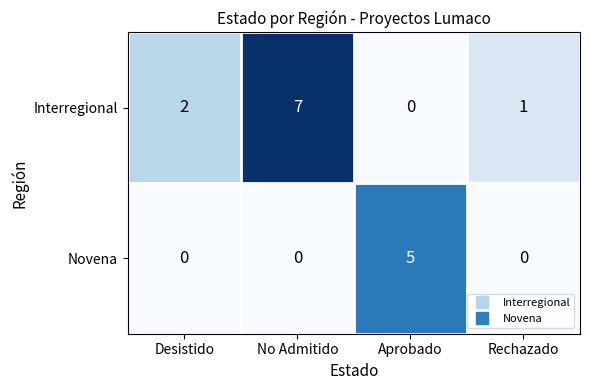

What is the maximum value shown in the chart?

7